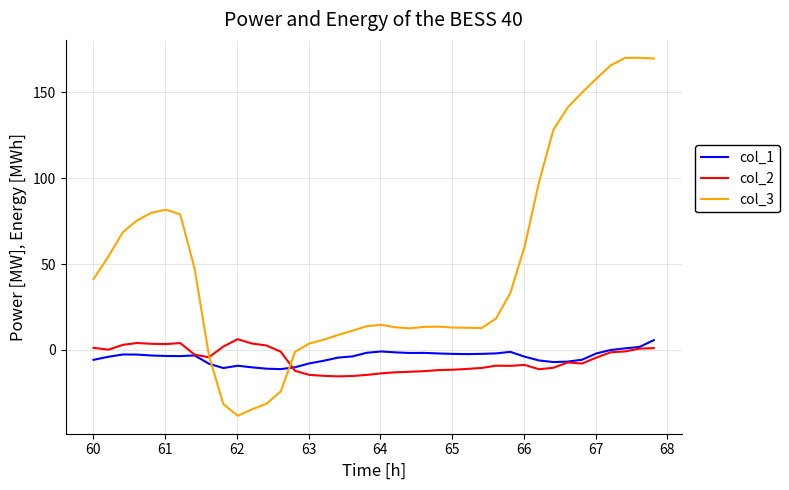

After their last crossing, which series has the higher values: col_1 or col_3?

col_3